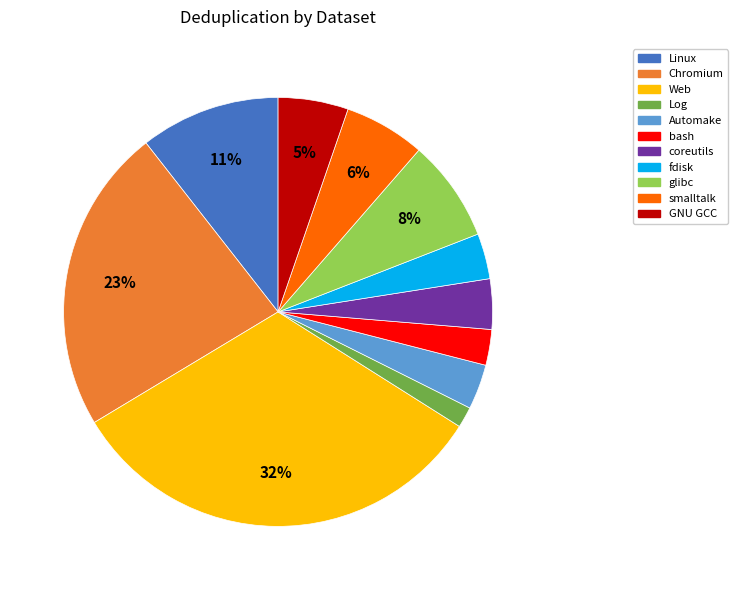

To the nearest percent, what is the combined percentage of smalltalk and coreutils?

10%